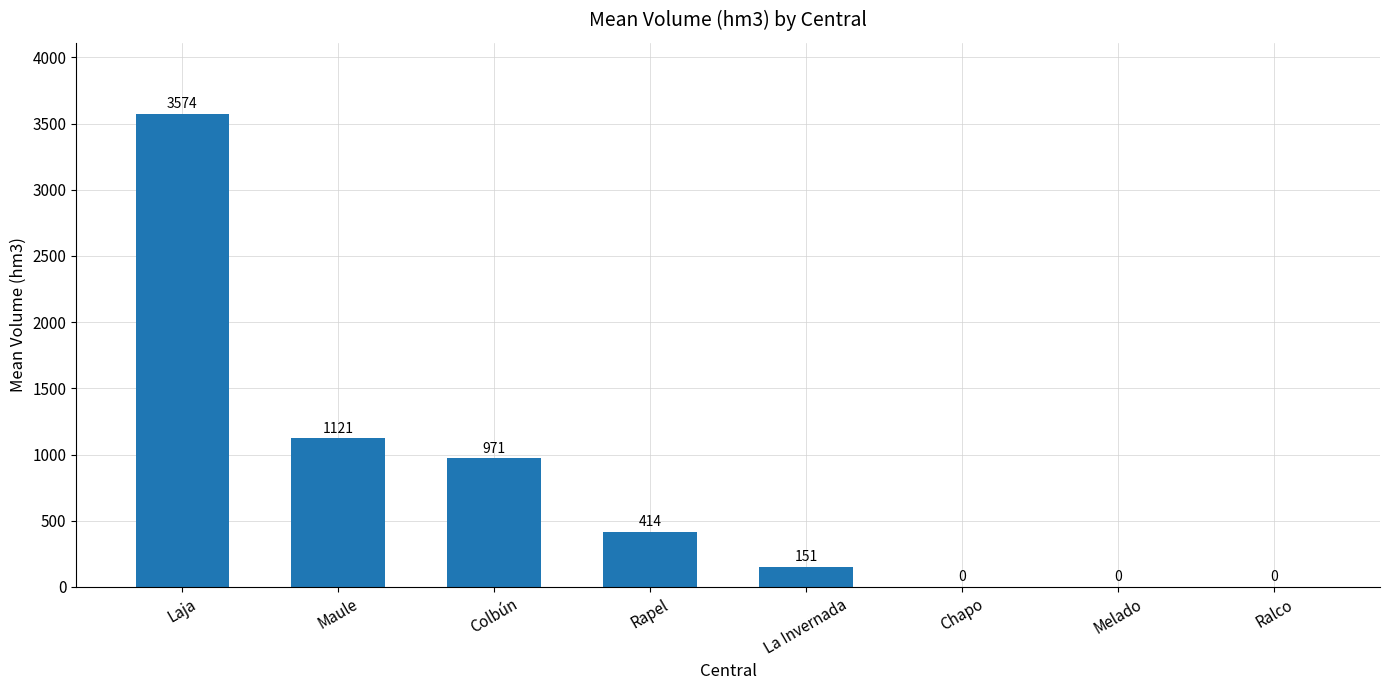

What is the average value?

779.0